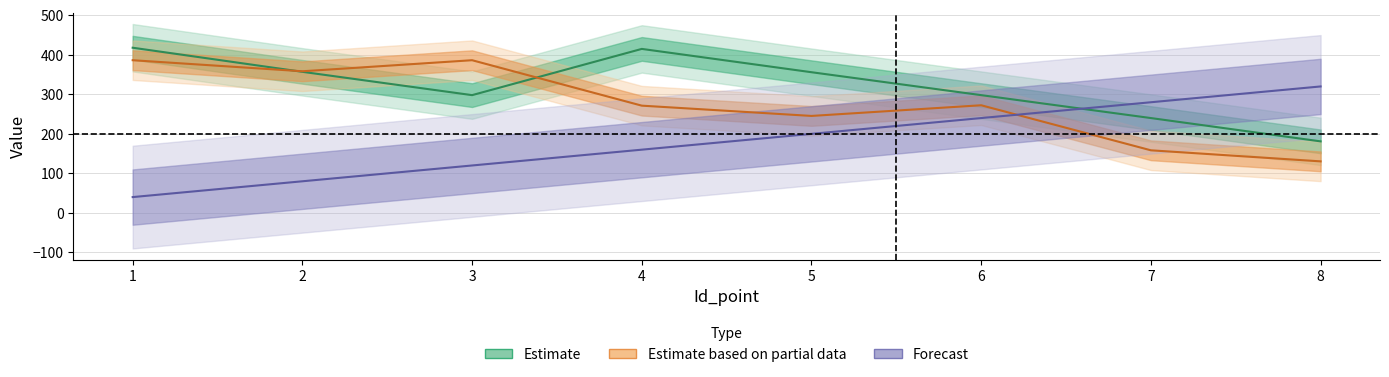

True or false: y has more than 2 interior local peaks.

False